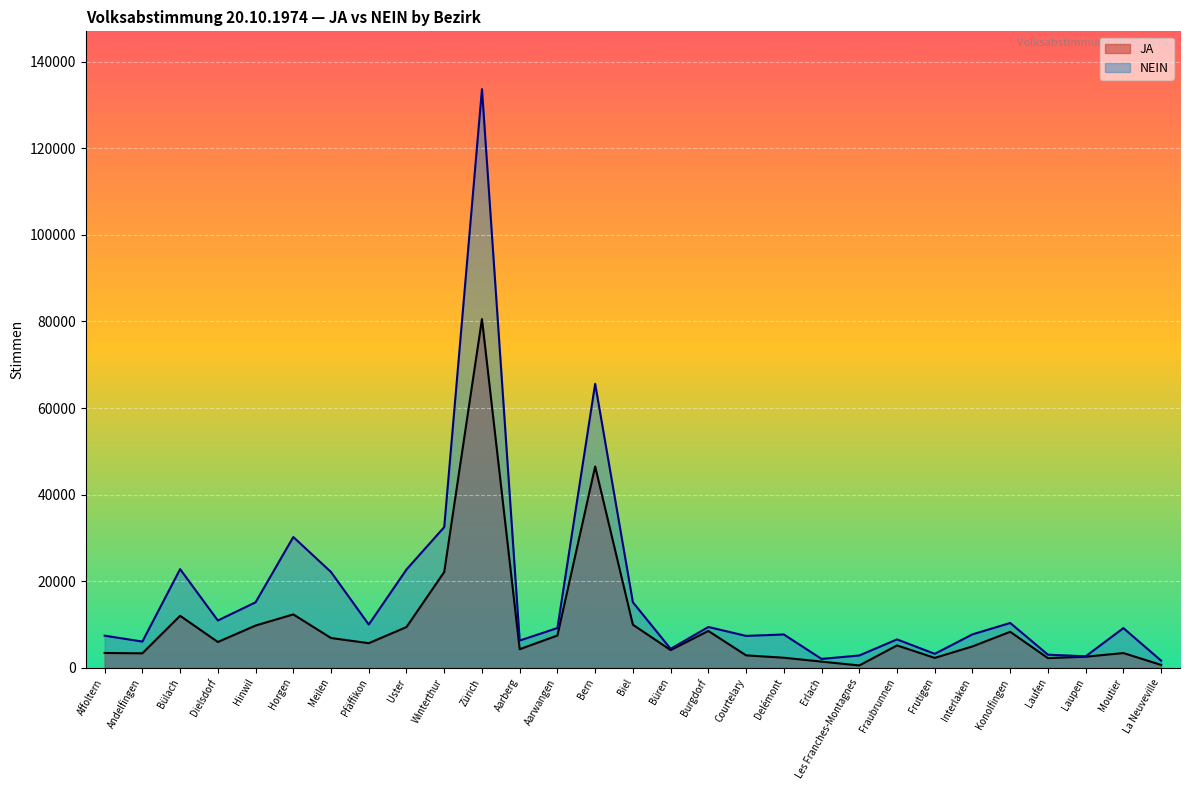

Which has a higher value, Aarberg or Büren?

Aarberg